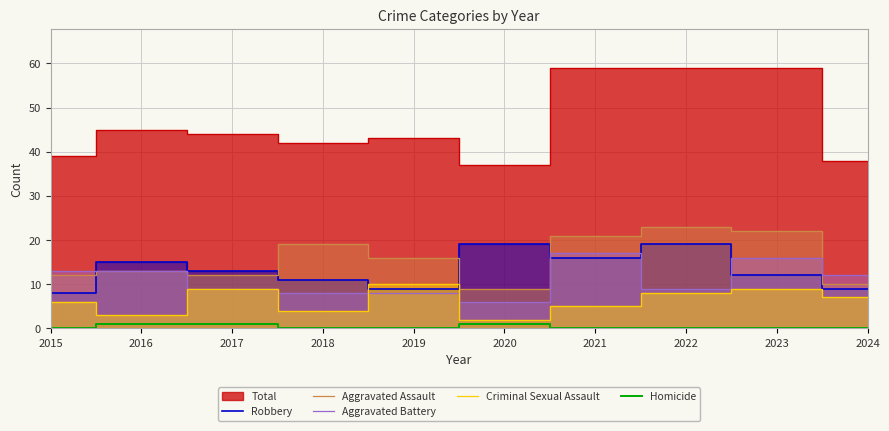

What is the average value of the Aggravated Battery series?

11